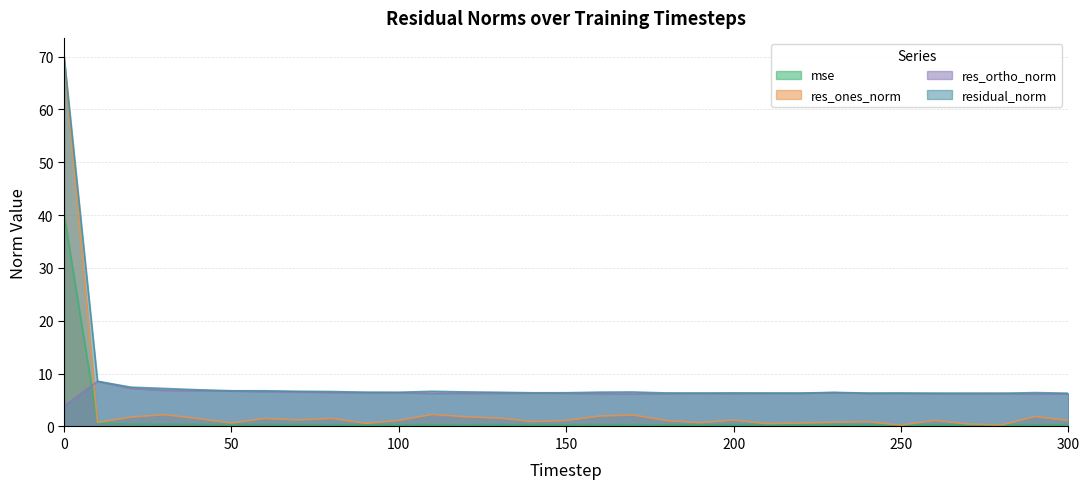

Rank the series by their average value, from lowest to highest.

mse, res_ones_norm, res_ortho_norm, residual_norm